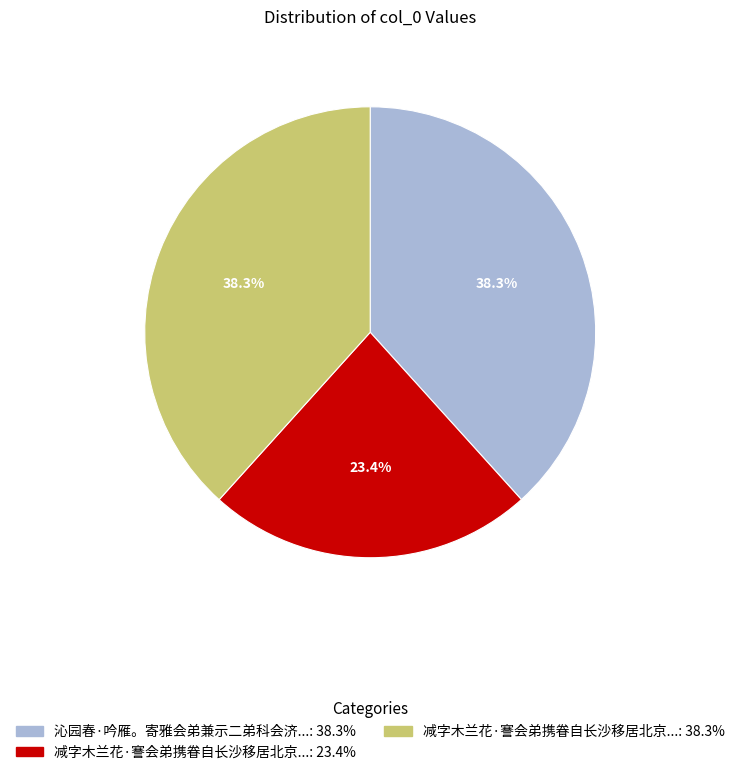

Is there a majority slice in this chart?

No